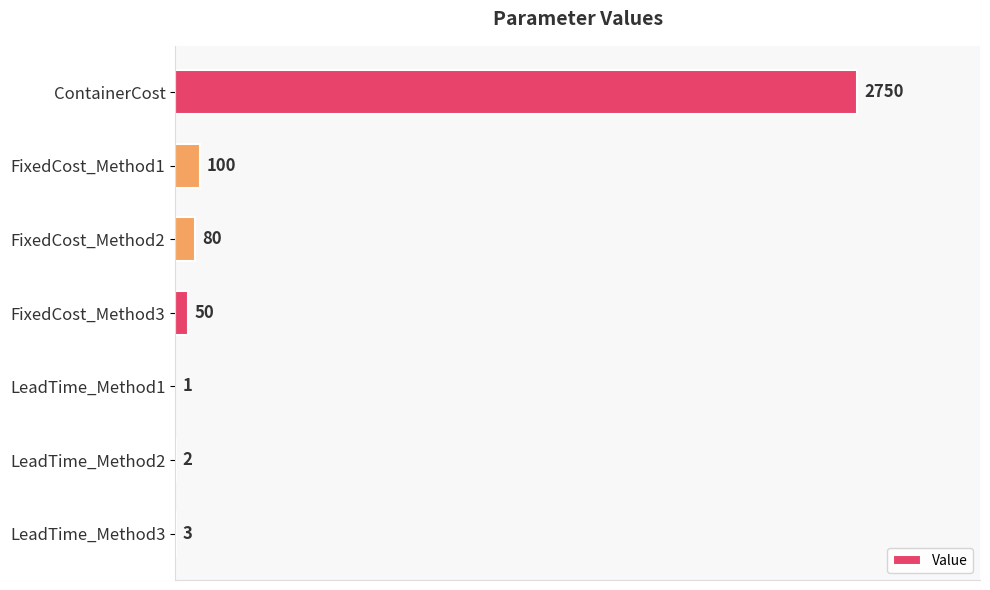

Are the bars grouped side by side (vs. stacked)?

No